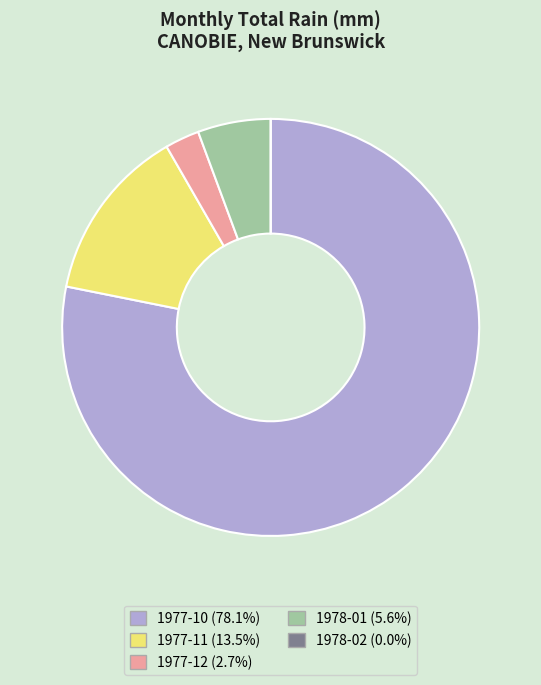

Which slice is the largest?

1977-10